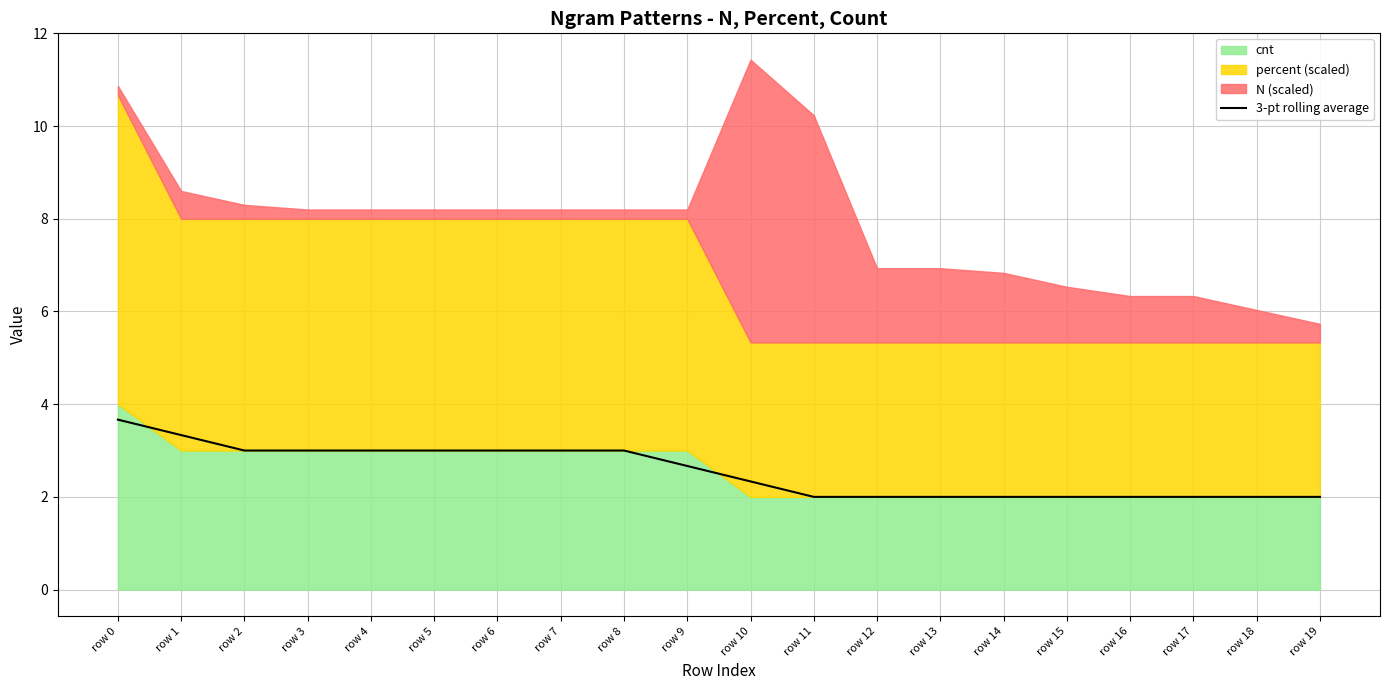

Which label corresponds to the smallest value in the chart?

row 11